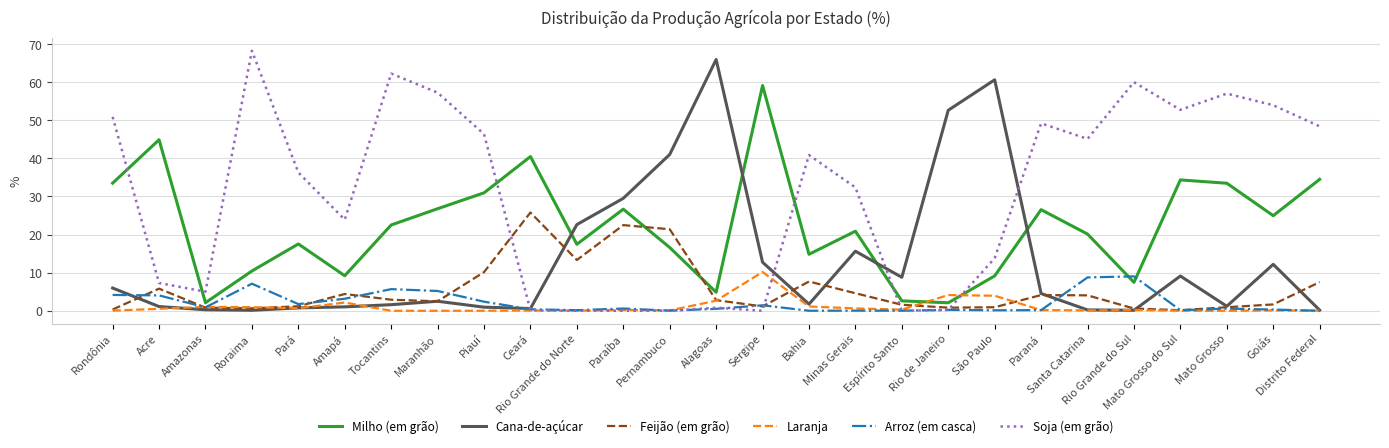

Where does the Feijão (em grão) series first go above 2?

Acre